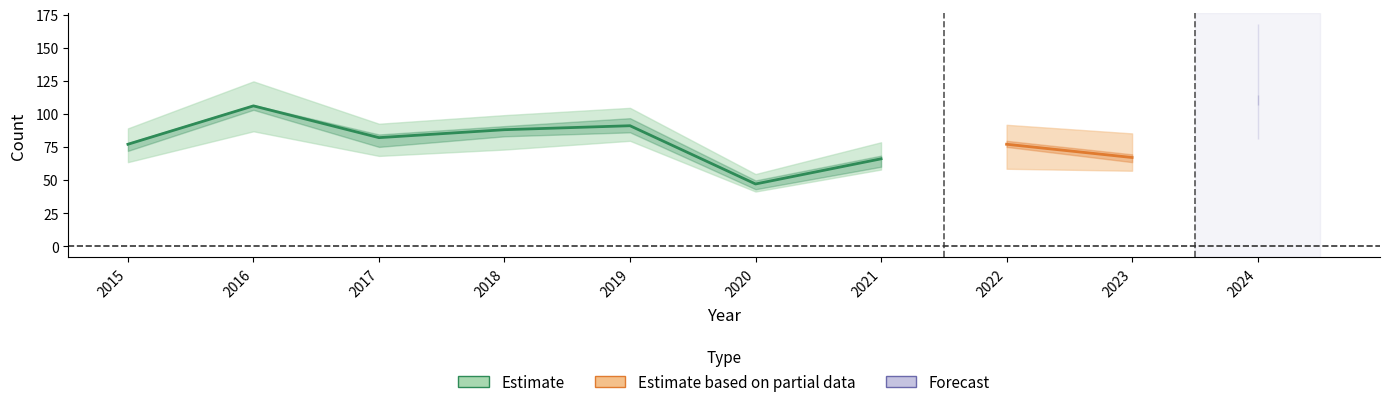

The Total series shows 66 at 2021. True or false?

True